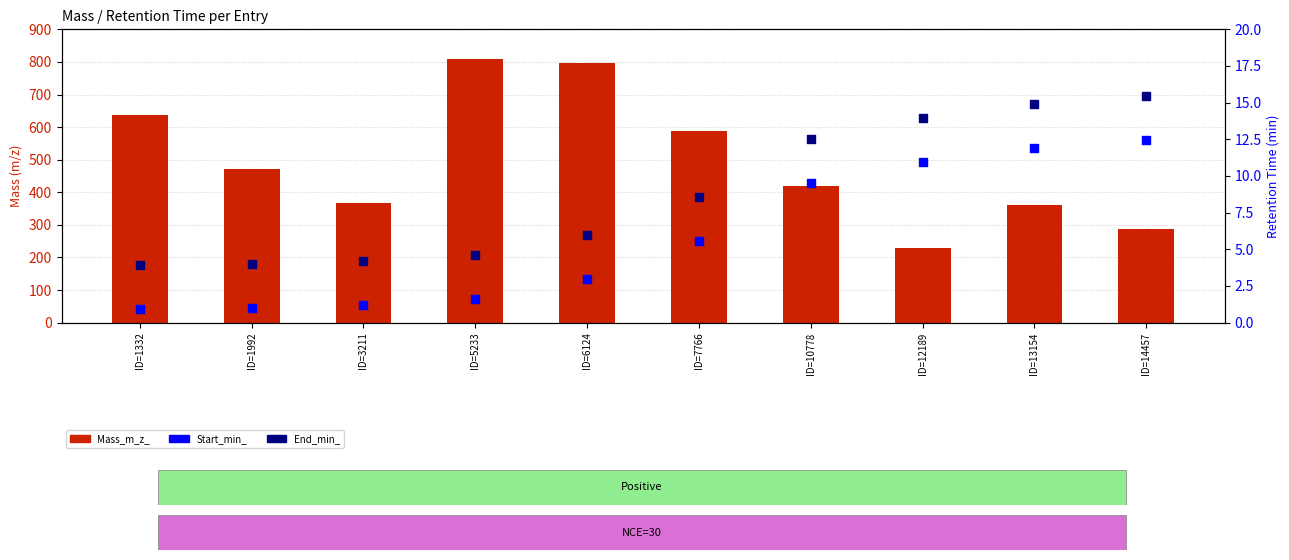

What are all the series names shown in the legend?

Mass_m_z_, Start_min_, End_min_